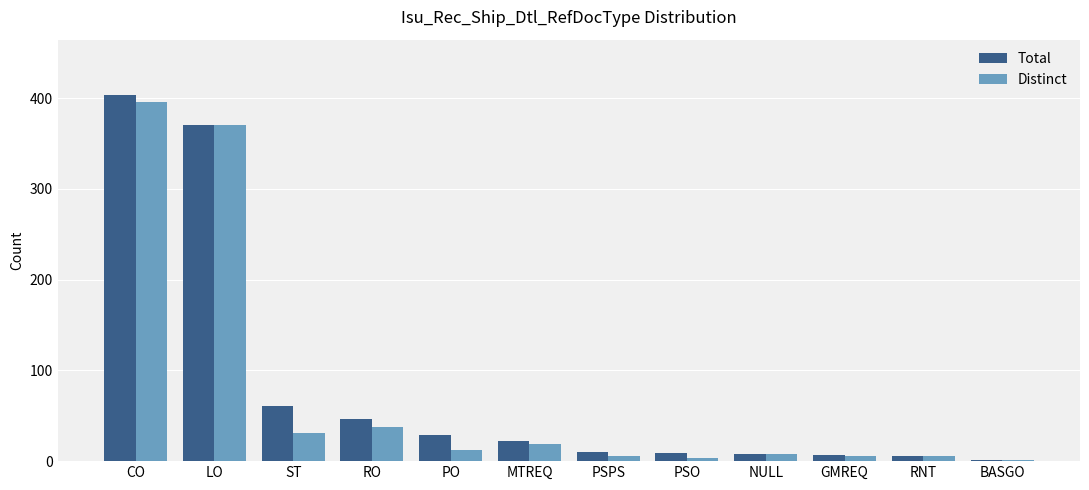

Between LO and PSO, which series saw the biggest shift?

Distinct